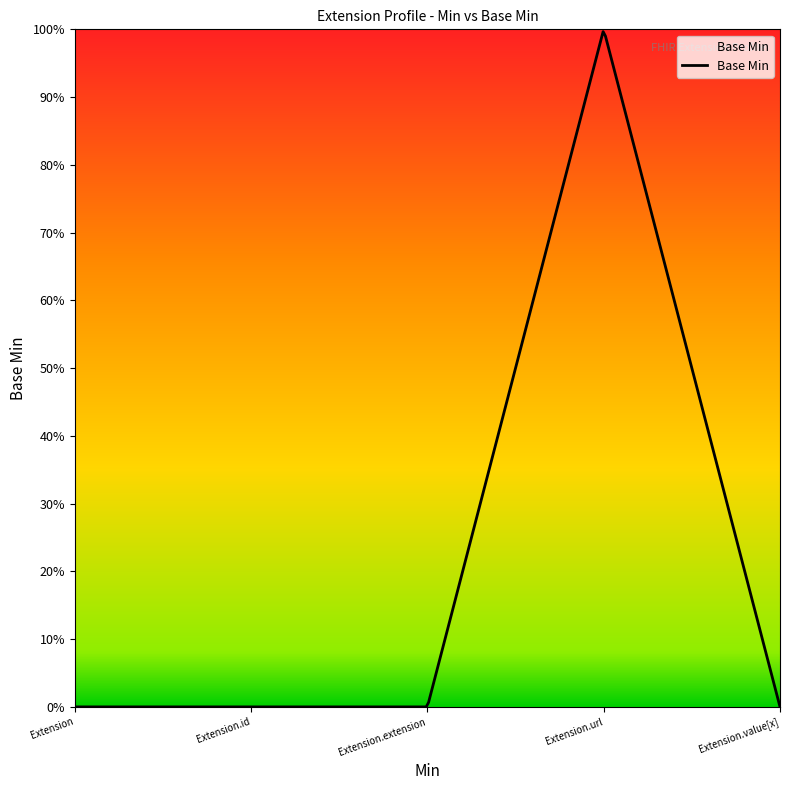

How many values are between 0 and 1?

5